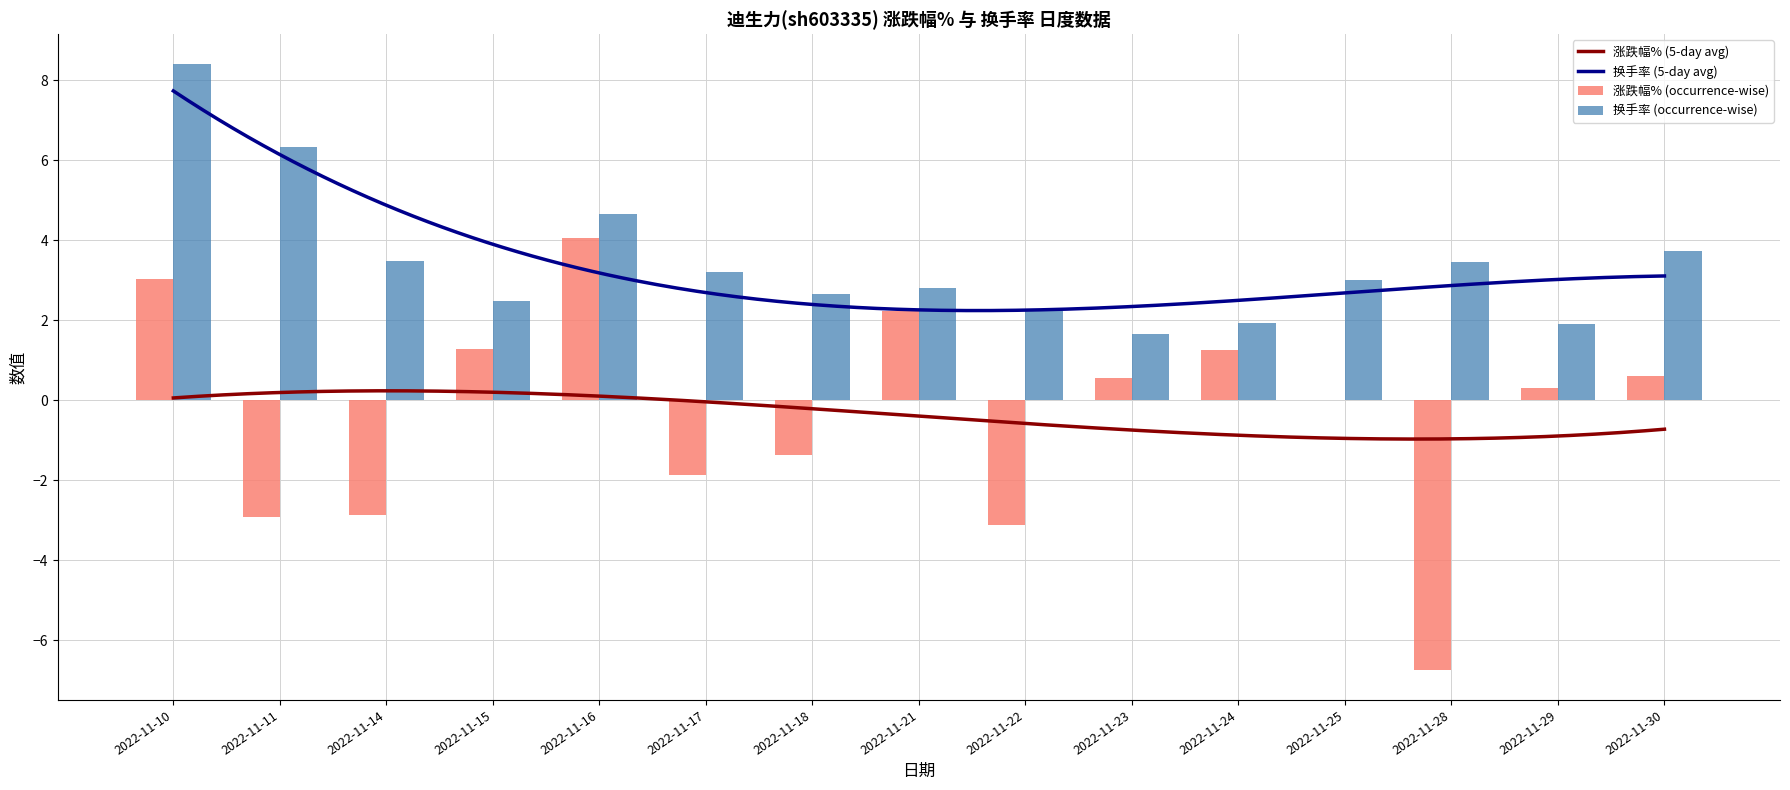

Between 2022-11-25 and 2022-11-29, which series saw the biggest shift?

换手率